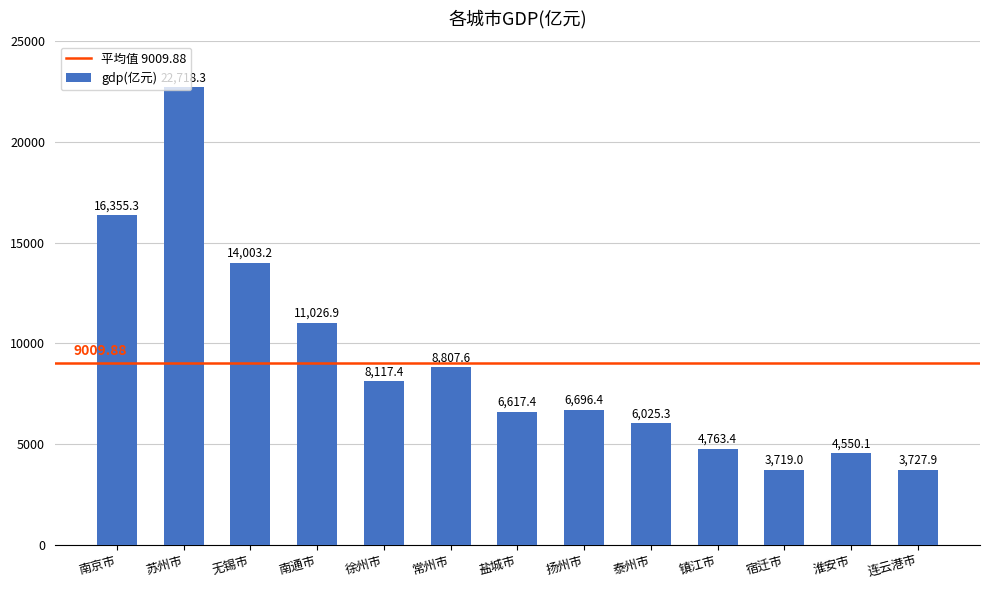

Are the bars horizontal?

No